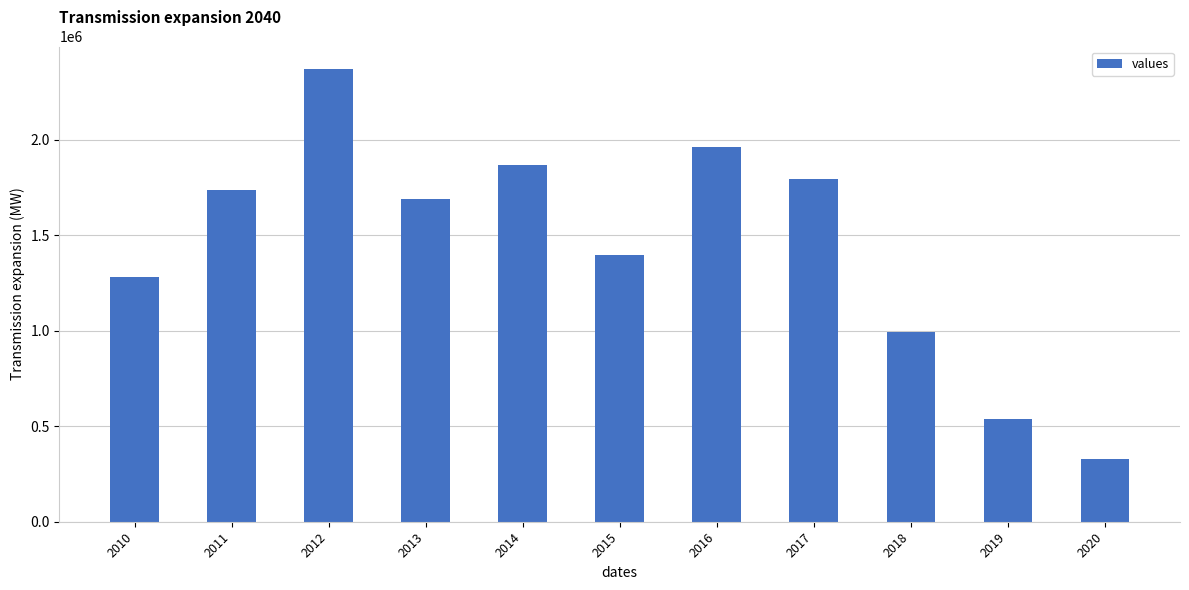

What is the value of the 2nd bar from the left?

1738400.1